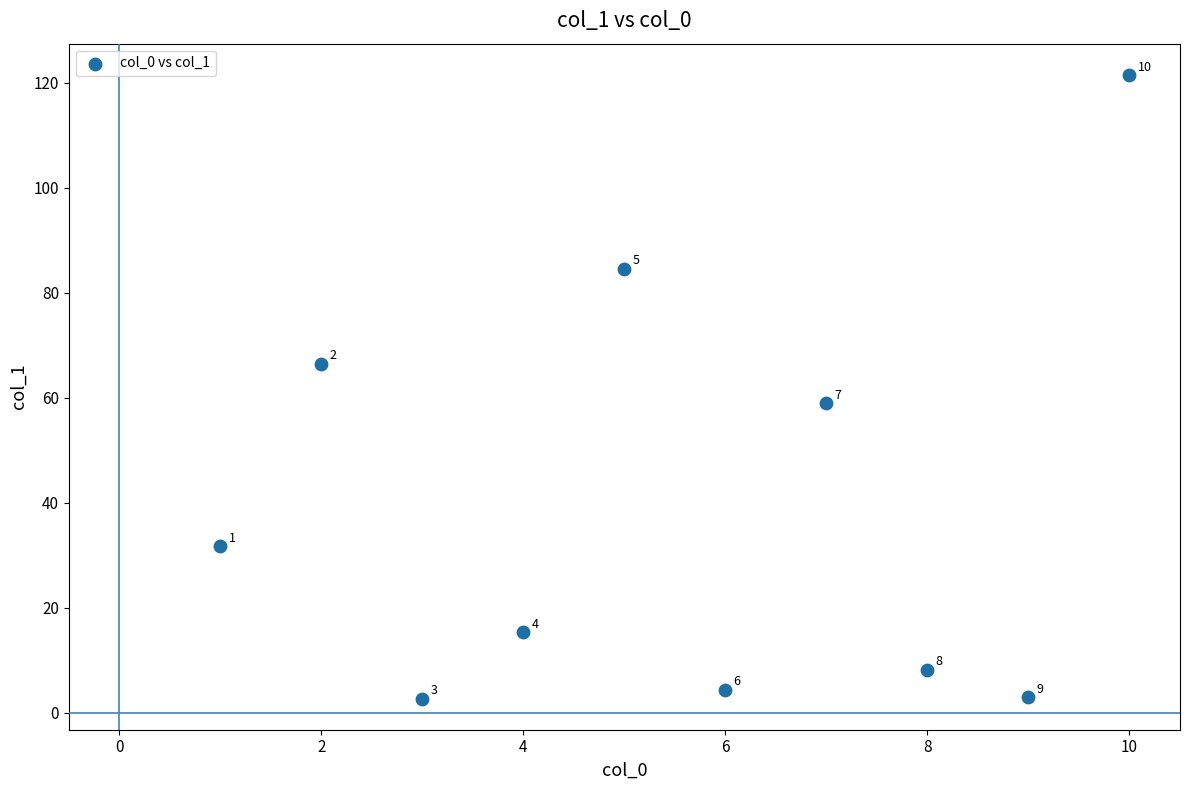

What is the range of X values (max minus min)?

9.0